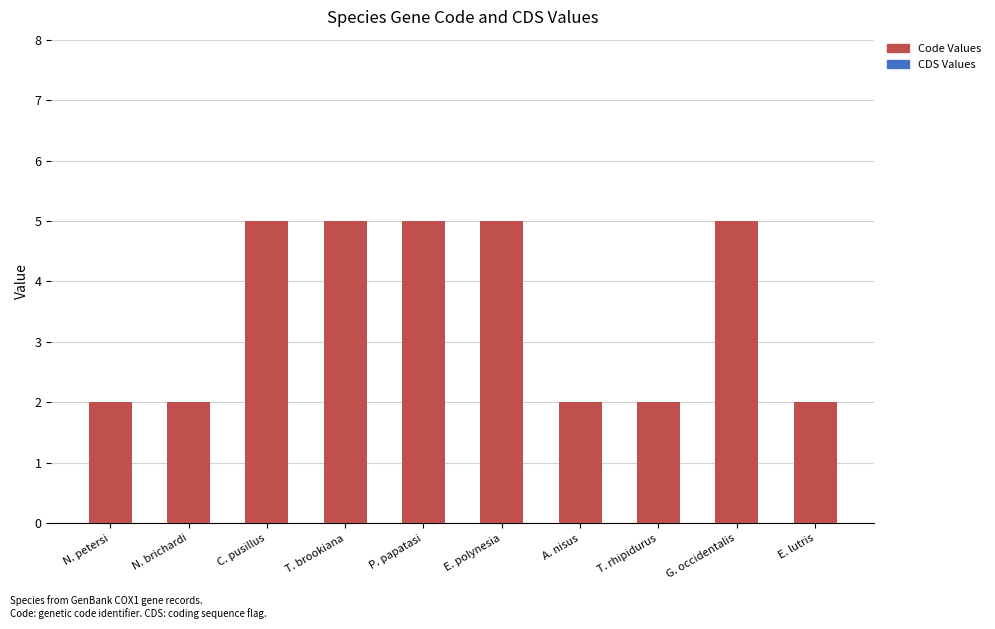

What is the label of the 9th bar from the left?

G. occidentalis